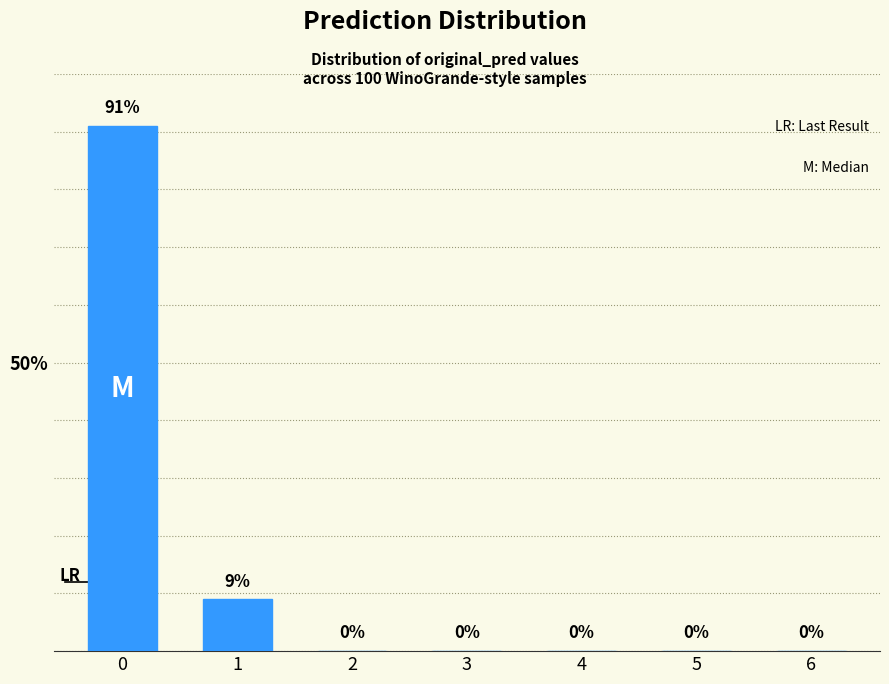

Reading left to right, transcribe all the data shown in this chart.

0=91	1=9	2=0	3=0	4=0	5=0	6=0